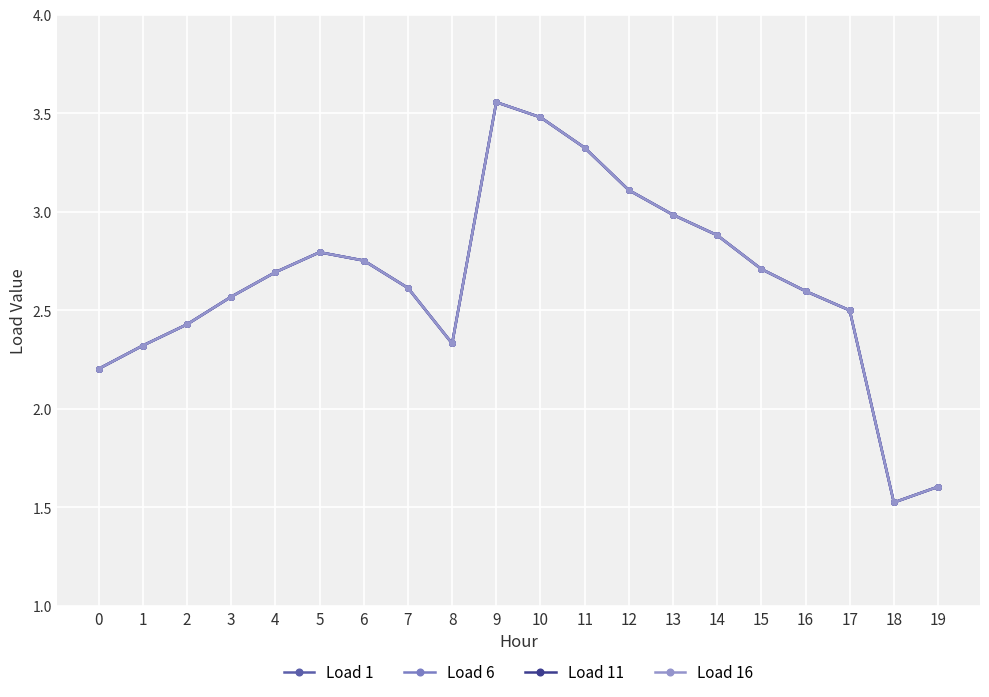

What is the value of the Load 11 point at the 9th from the left?

2.3